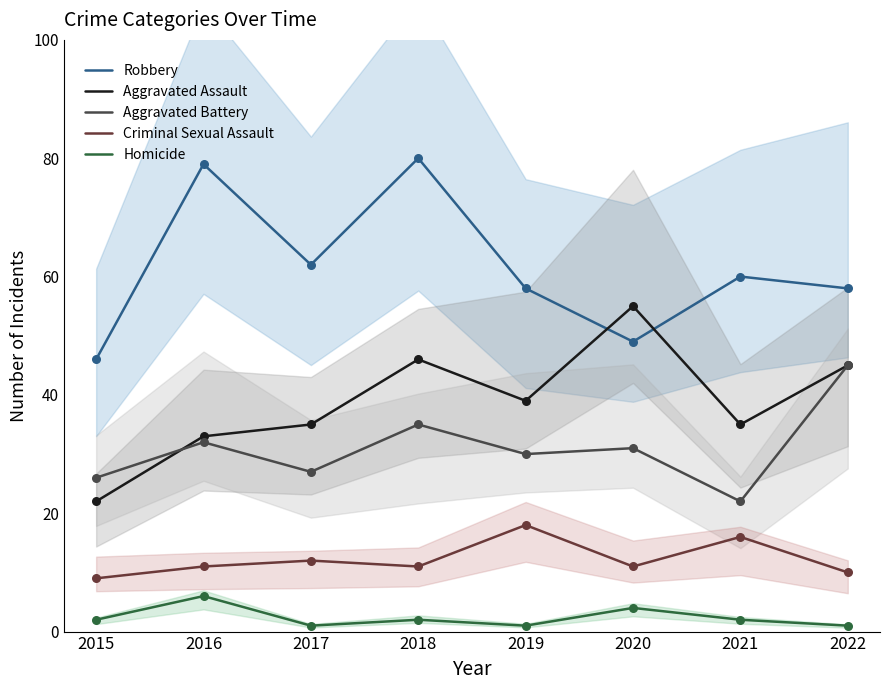

Which series has the largest total across all categories?

Robbery